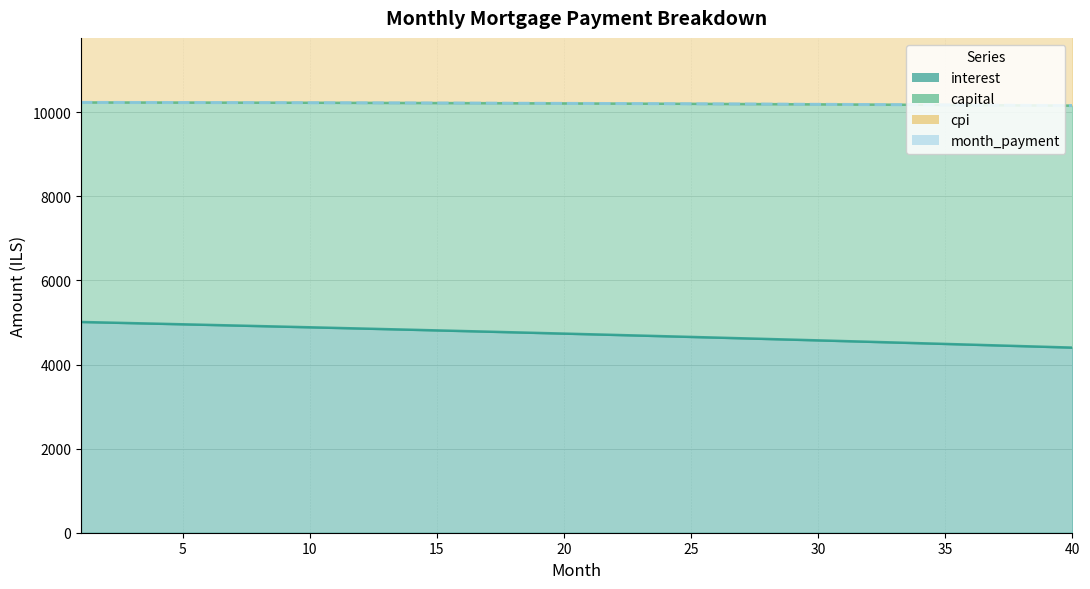

What is the value of the month_payment point at the 13th from the left?

10222.3